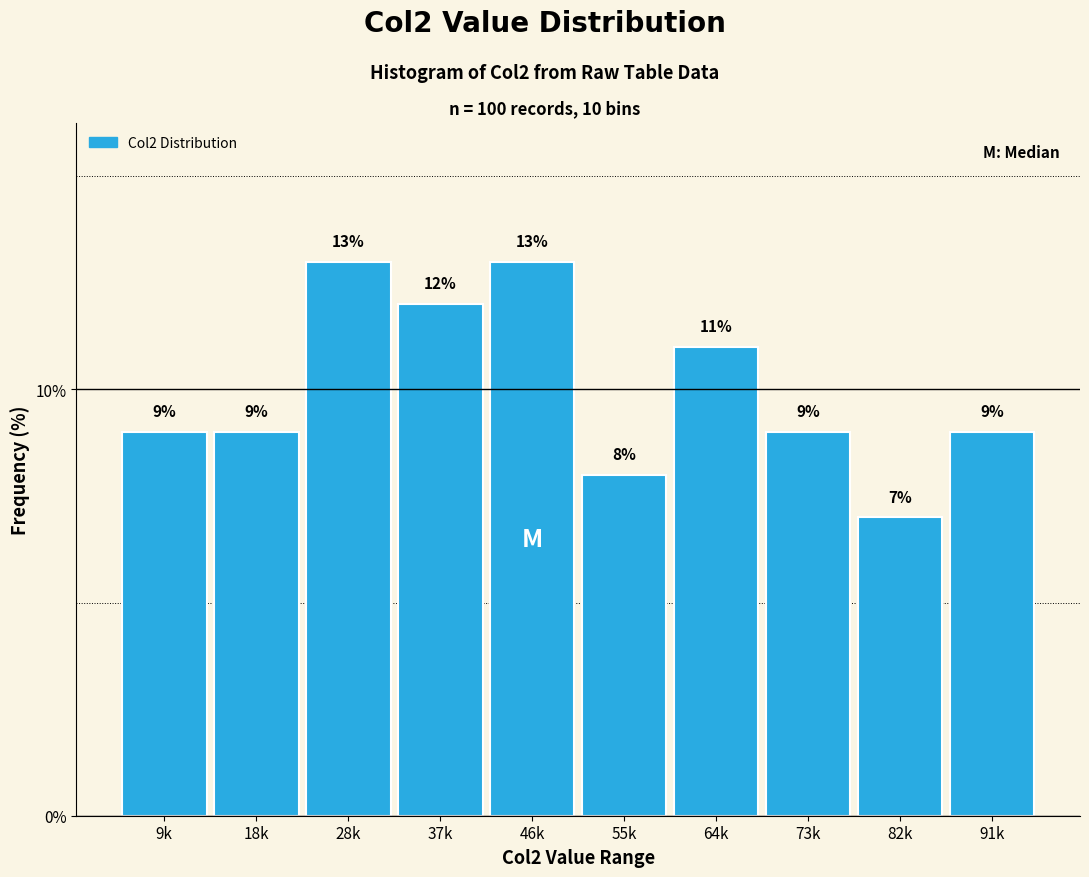

Reading right to left, what are all the values shown in this chart?

9.0	7.0	9.0	11.0	8.0	13.0	12.0	13.0	9.0	9.0